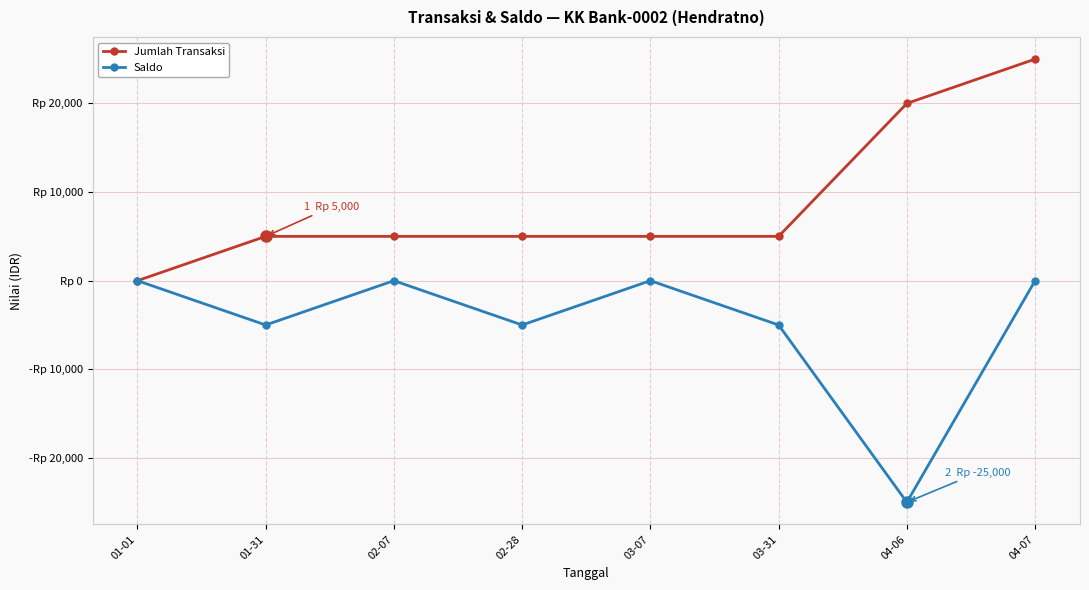

True or false: Saldo and Jumlah Transaksi cross at least once.

False